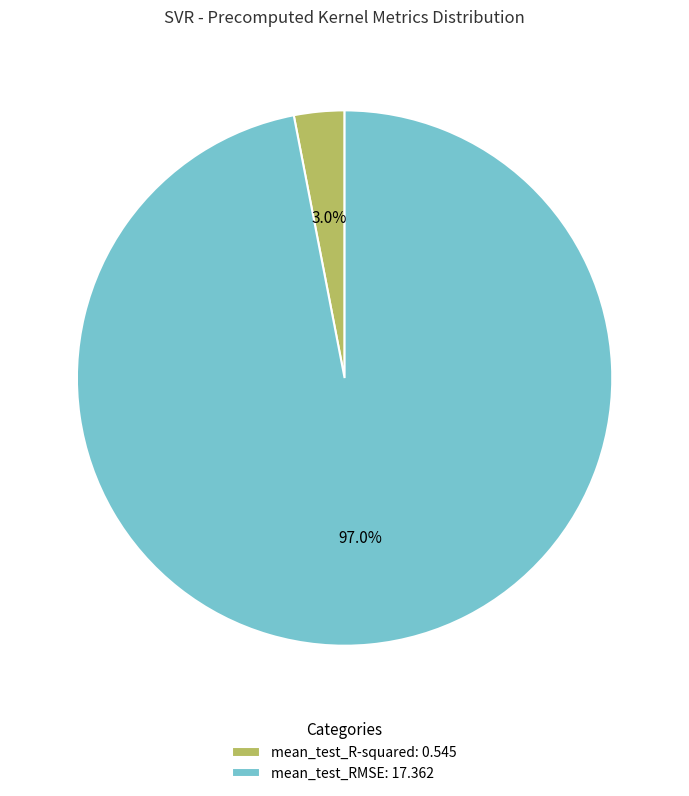

Between mean_test_RMSE: 17.362 and mean_test_R-squared: 0.545, which is larger?

mean_test_RMSE: 17.362